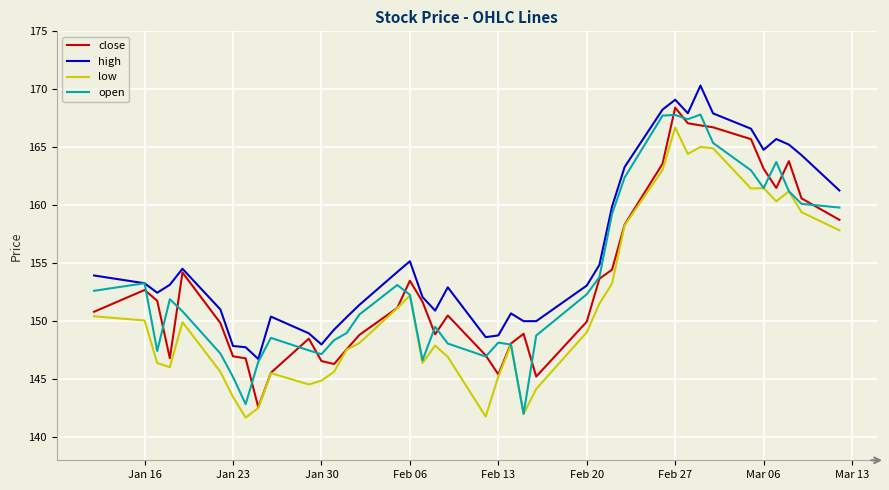

What is the lowest value of the low series?

141.7